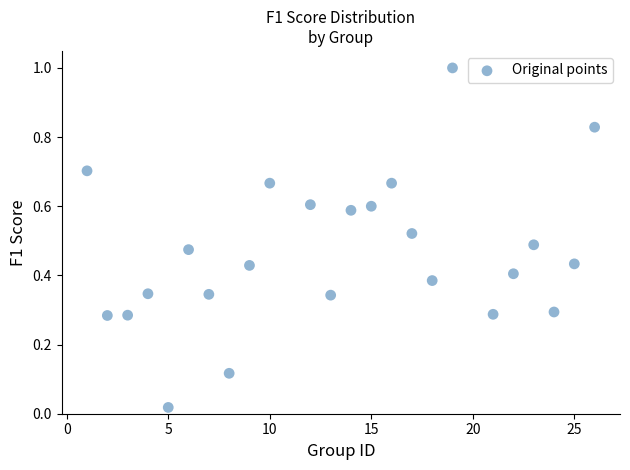

Count the number of points in this scatter plot.

24